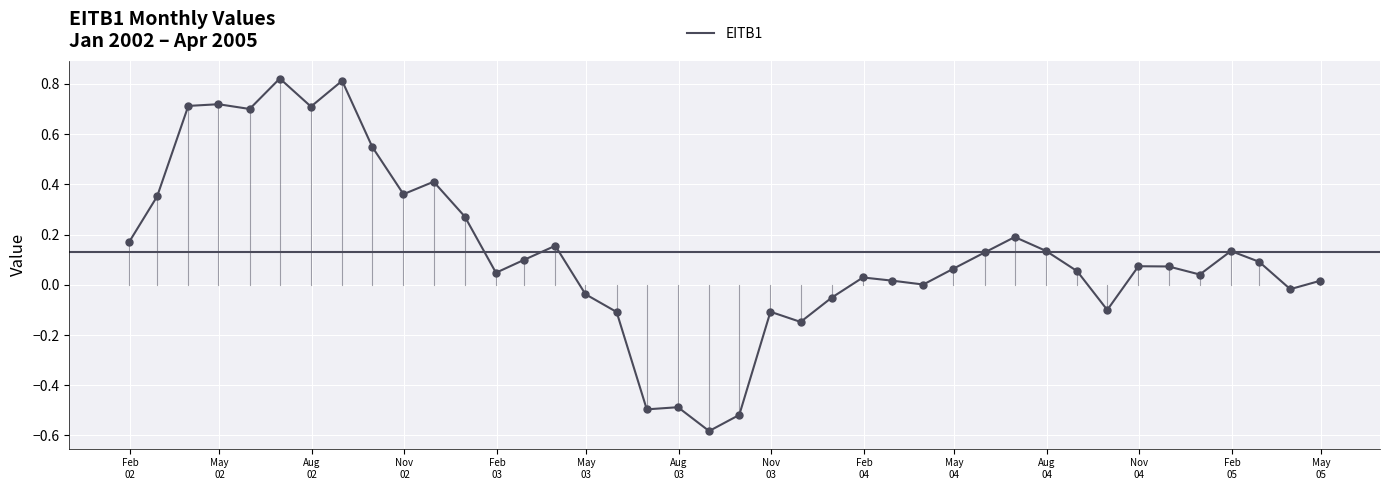

What is the difference between the maximum and minimum values?

1.4